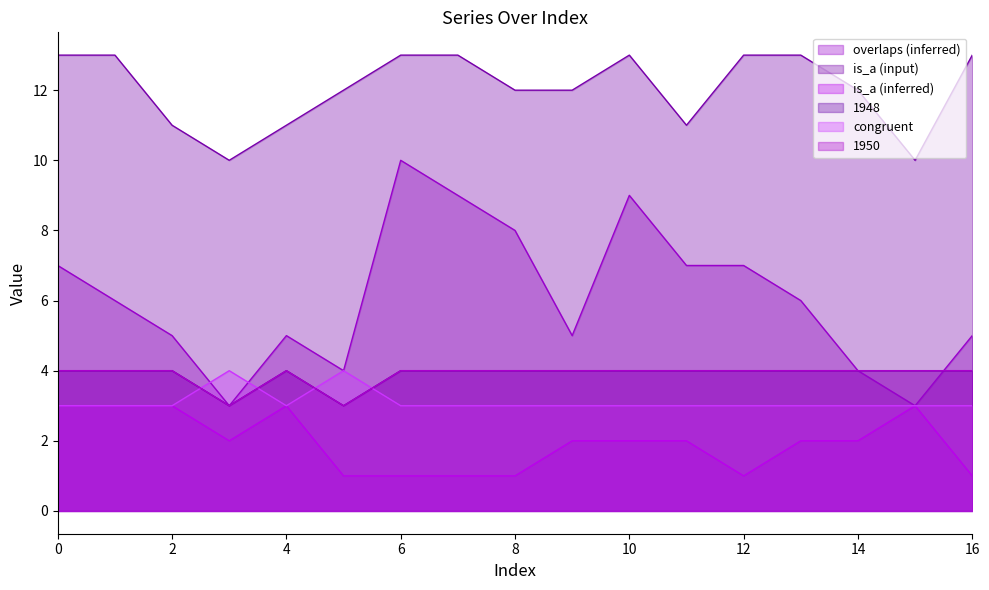

What is the total value across all series at 5?

27